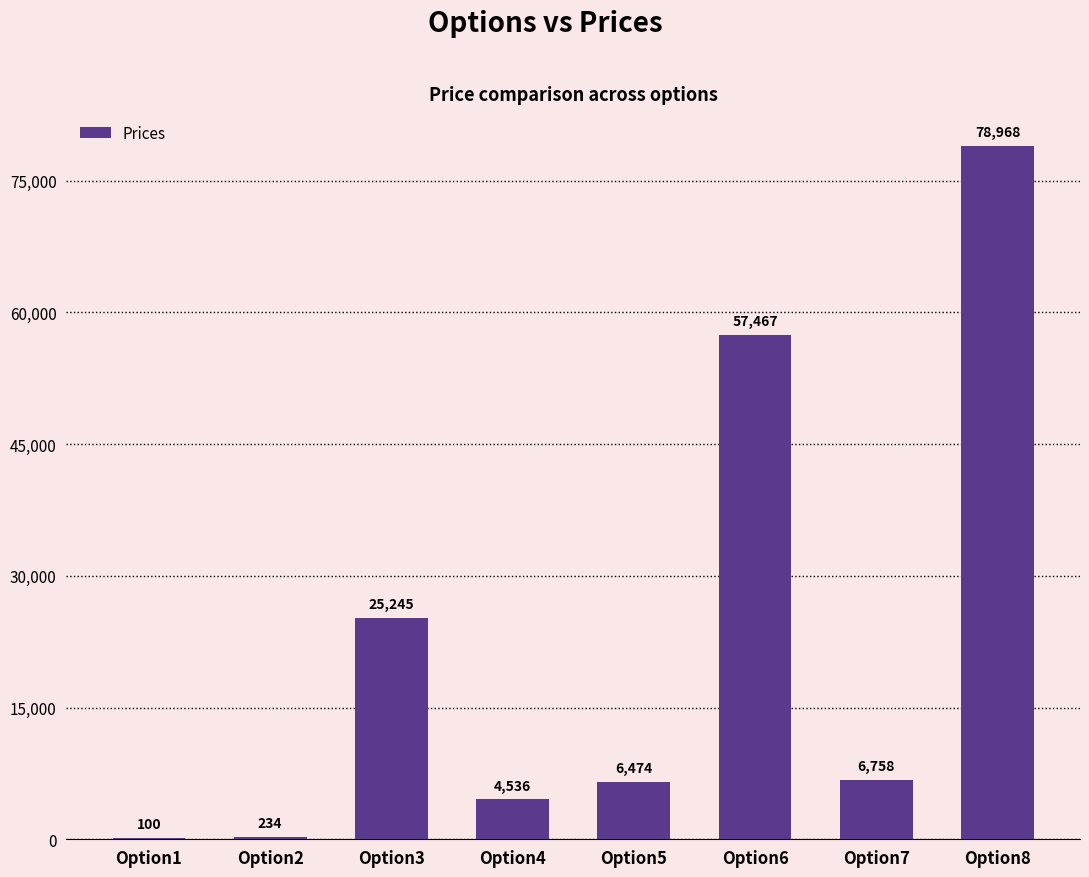

What is the ratio of the value at Option8 to the value at Option3?

3.1